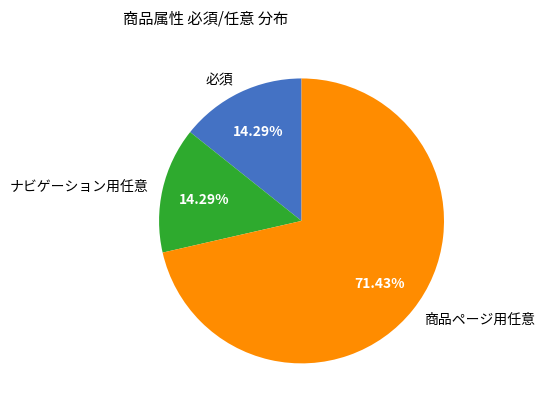

What is the majority slice?

商品ページ用任意